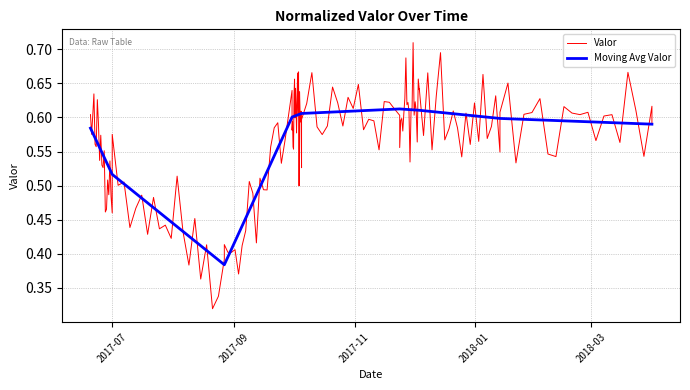

What is the value of the 6th point from the left?

0.6